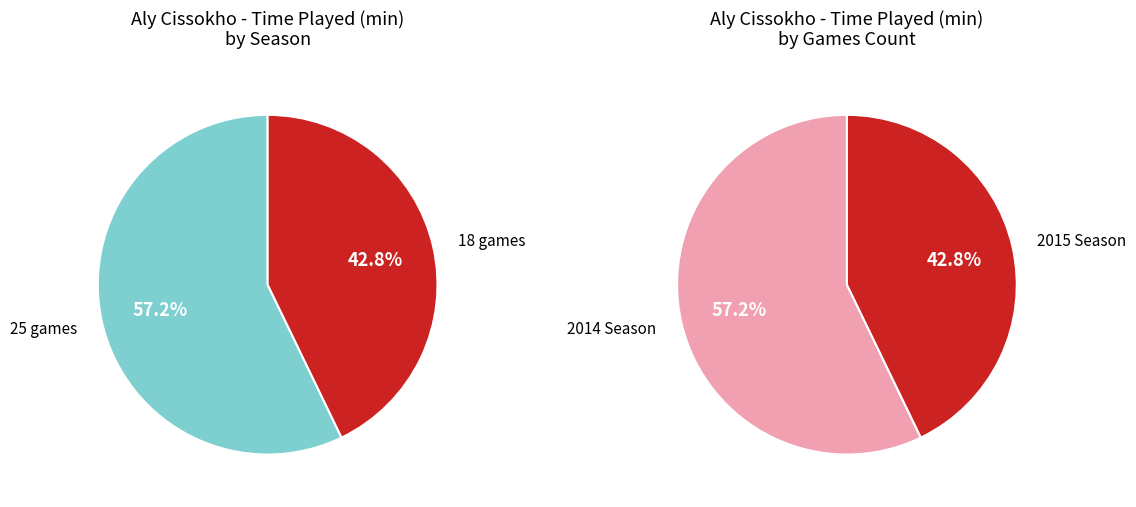

The 25 slice represents 57% of the pie. True or false?

True